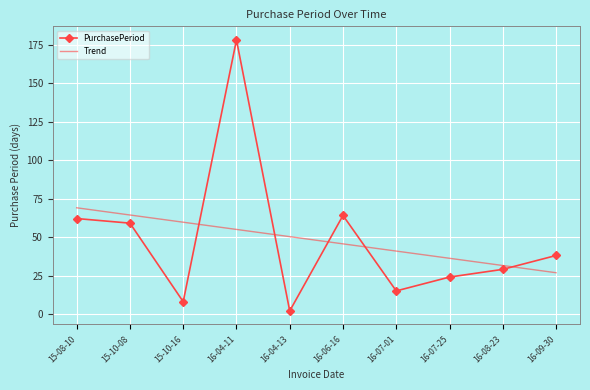

Reading left to right, list all the values displayed in this chart.

PurchasePeriod: 15-08-10=62.0	15-10-08=59.0	15-10-16=8.0	16-04-11=178.0	16-04-13=2.0	16-06-16=64.0	16-07-01=15.0	16-07-25=24.0	16-08-23=29.0	16-09-30=38.0
Trend: 15-08-10=69.0	15-10-08=64.3	15-10-16=59.6	16-04-11=54.9	16-04-13=50.2	16-06-16=45.6	16-07-01=40.9	16-07-25=36.2	16-08-23=31.5	16-09-30=26.8